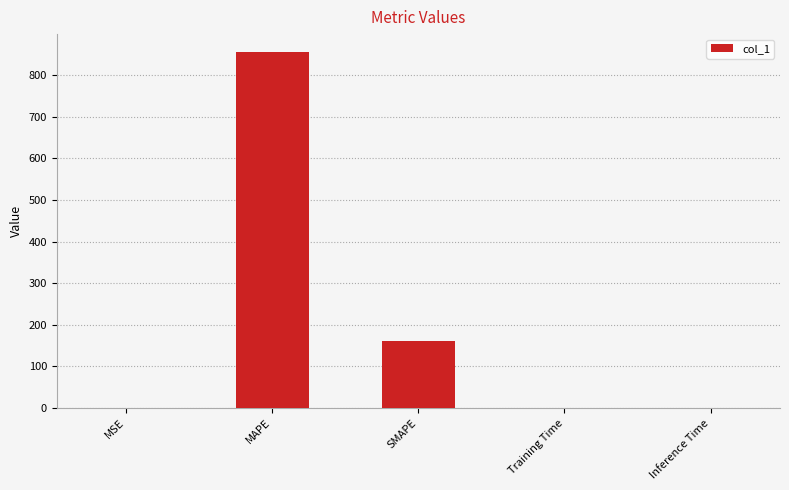

What is the sum of all values?

1018.3